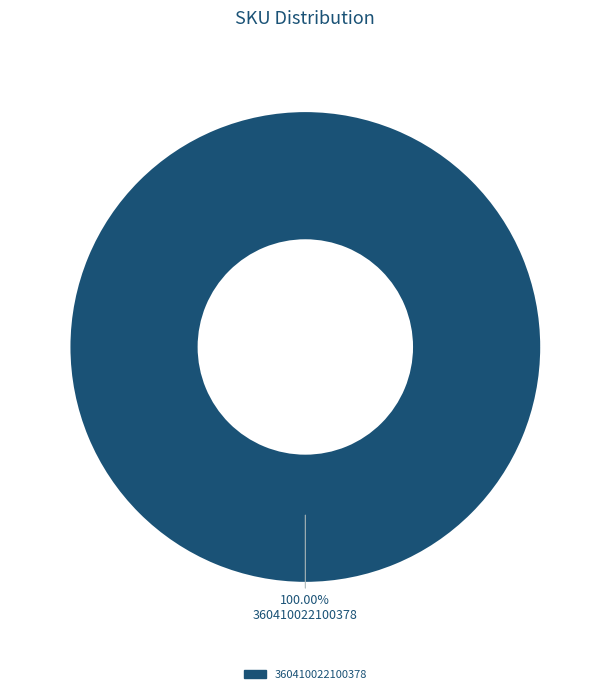

Count the number of slices in the pie.

1